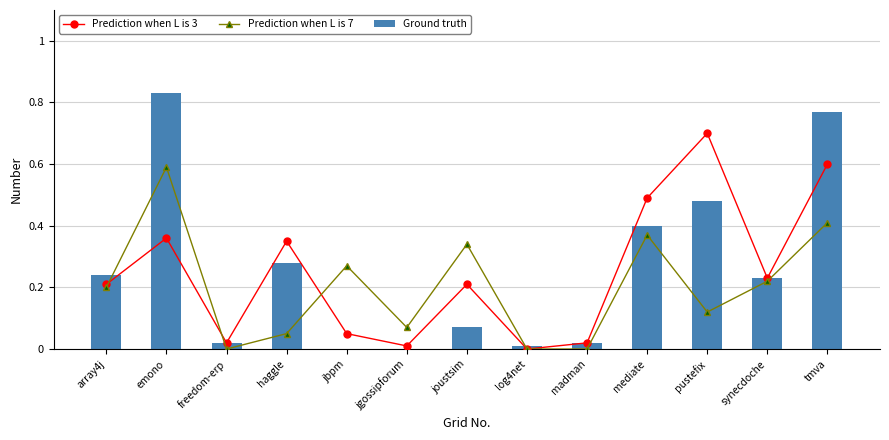

Which series has the largest range (max minus min)?

Ground truth